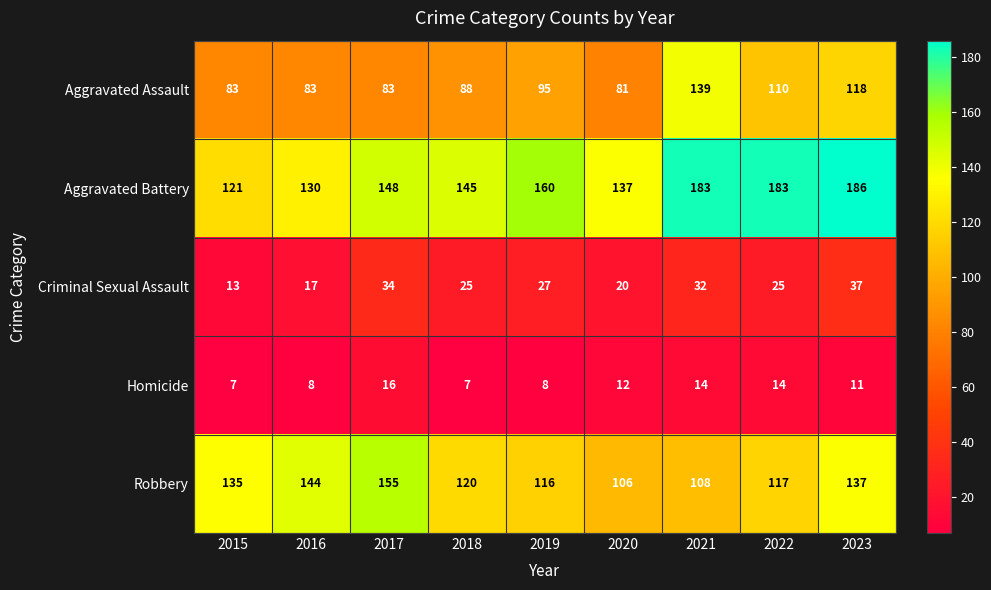

What is the sum of the Aggravated Assault values at 2015 and 2022?

193